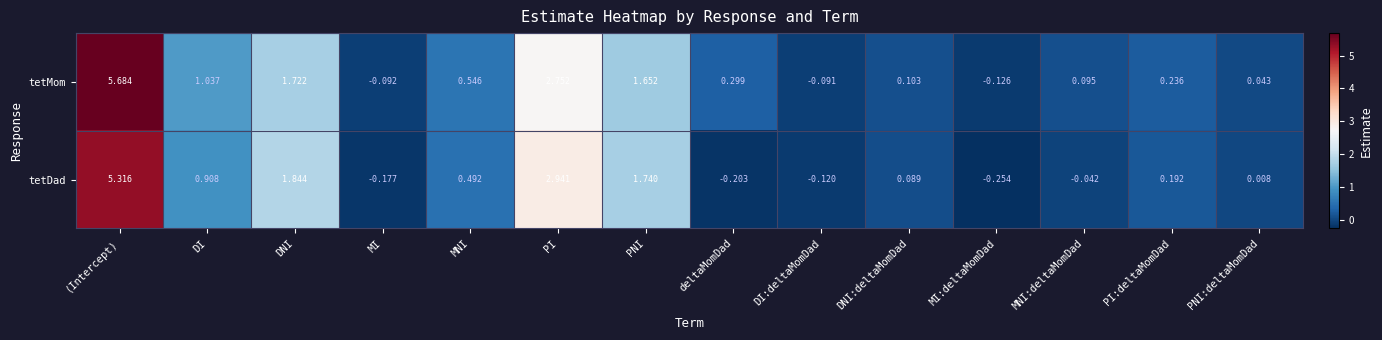

At PNI, list the series in order from largest to smallest.

tetDad, tetMom